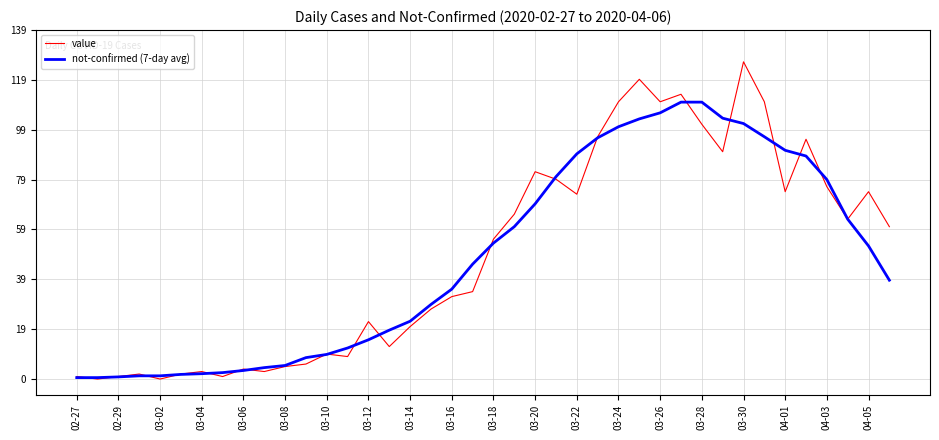

What is the maximum value for not-confirmed (7-day avg)?

110.9